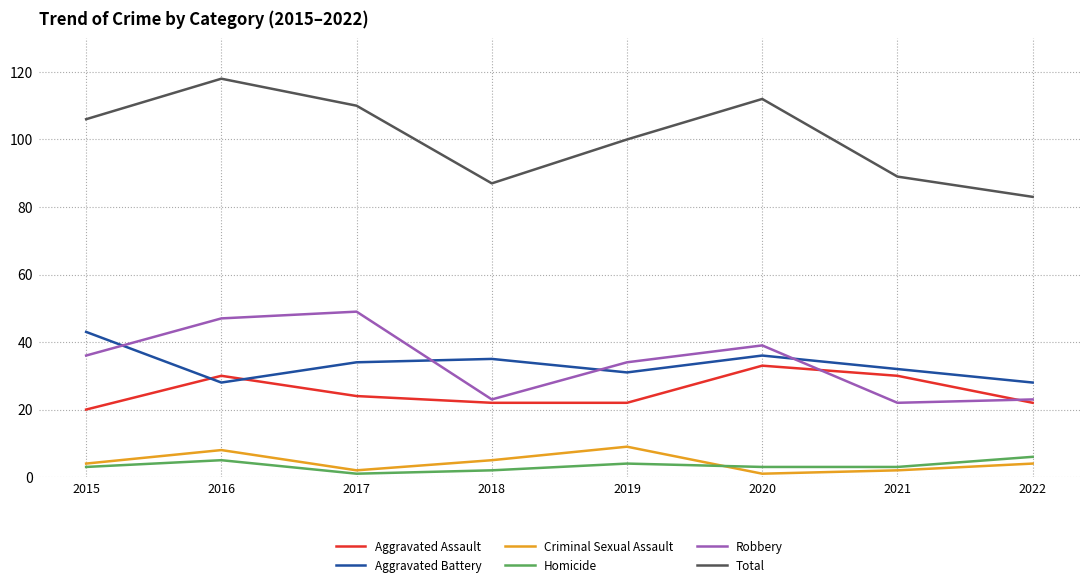

Does the chart display data point markers on the line(s)?

No